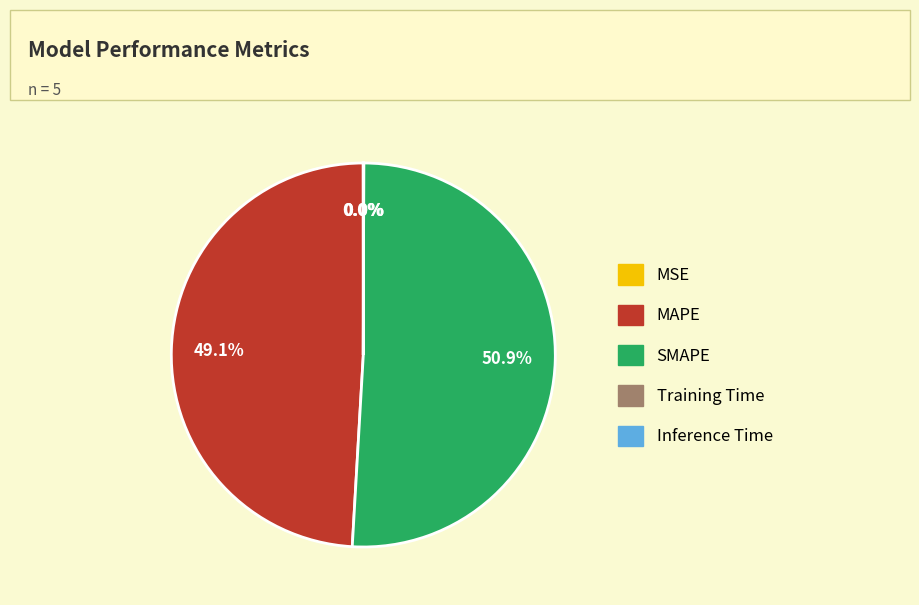

How much of the chart is everything except MAPE?

50.9%